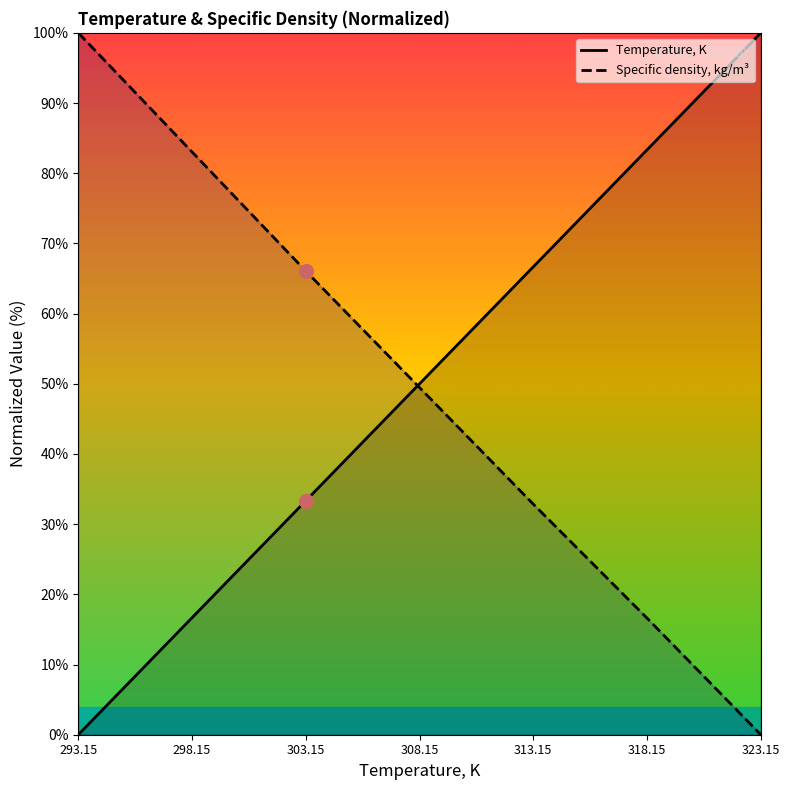

Which label corresponds to the largest value in the chart?

323.15